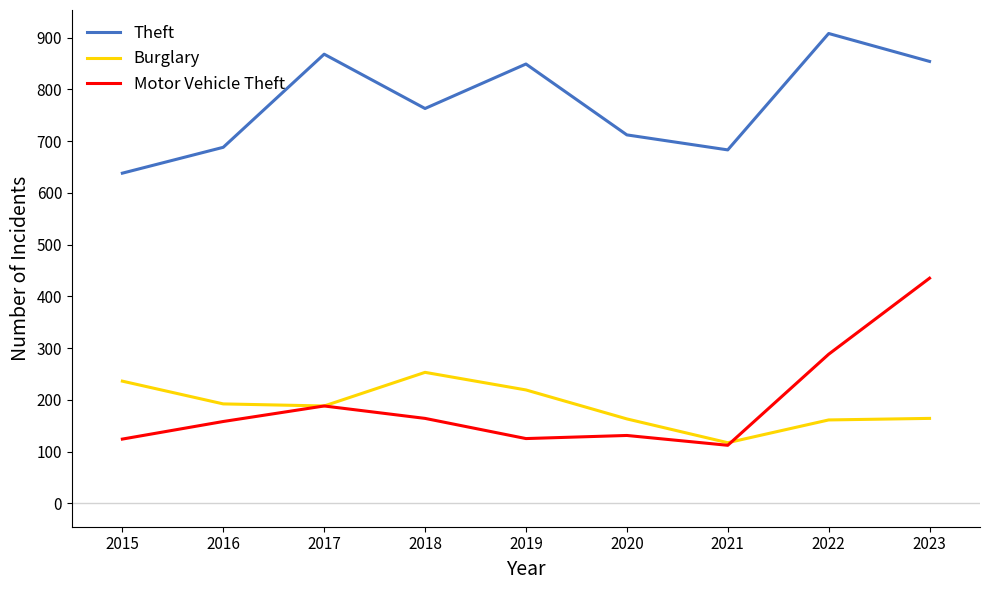

Count the number of data series in this chart.

3